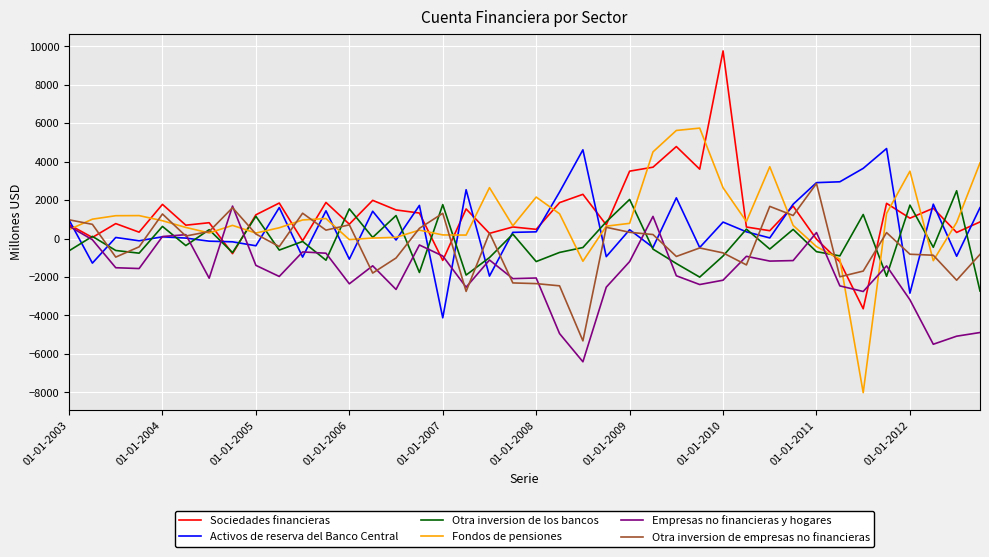

Rank the series by their maximum value, from highest to lowest.

Sociedades financieras, Fondos de pensiones, Activos de reserva del Banco Central, Otra inversion de empresas no financieras, Otra inversion de los bancos, Empresas no financieras y hogares